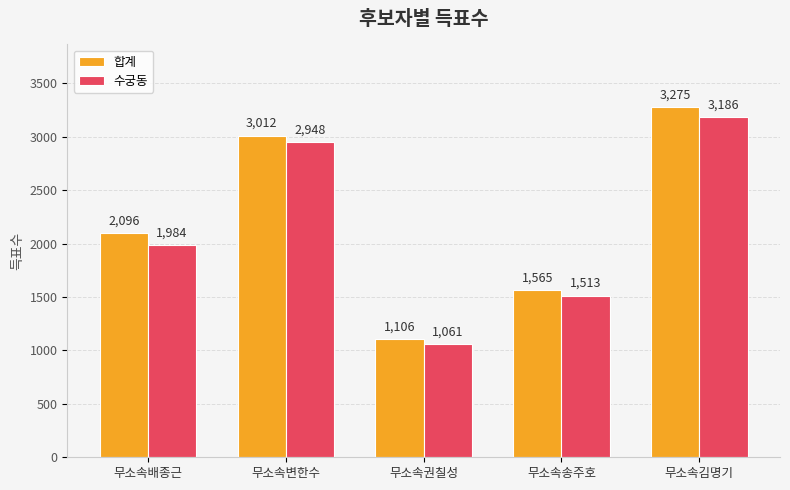

What is the smallest value displayed?

1061